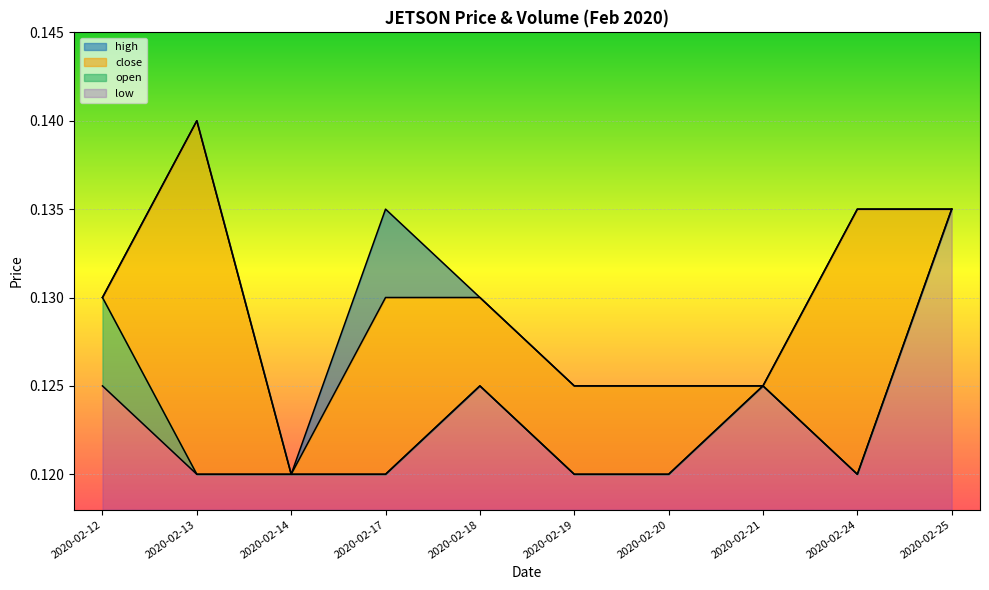

How many lines are shown in the chart?

4